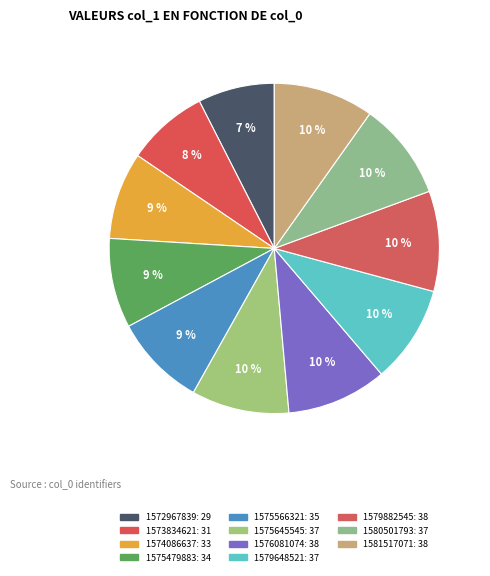

How many slices are in this pie chart?

11